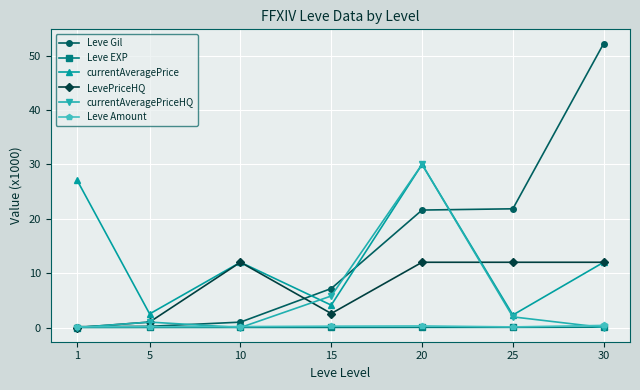

Which series has the largest range (max minus min)?

Leve Gil